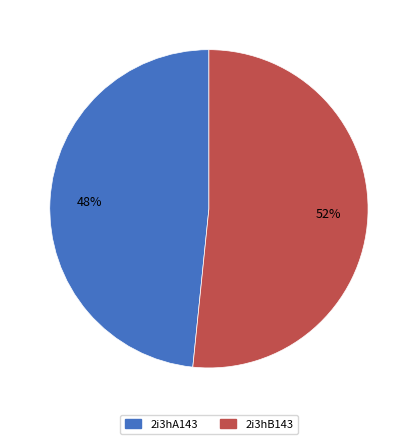

Is it true that 2i3hB143 is 44% of the pie?

False